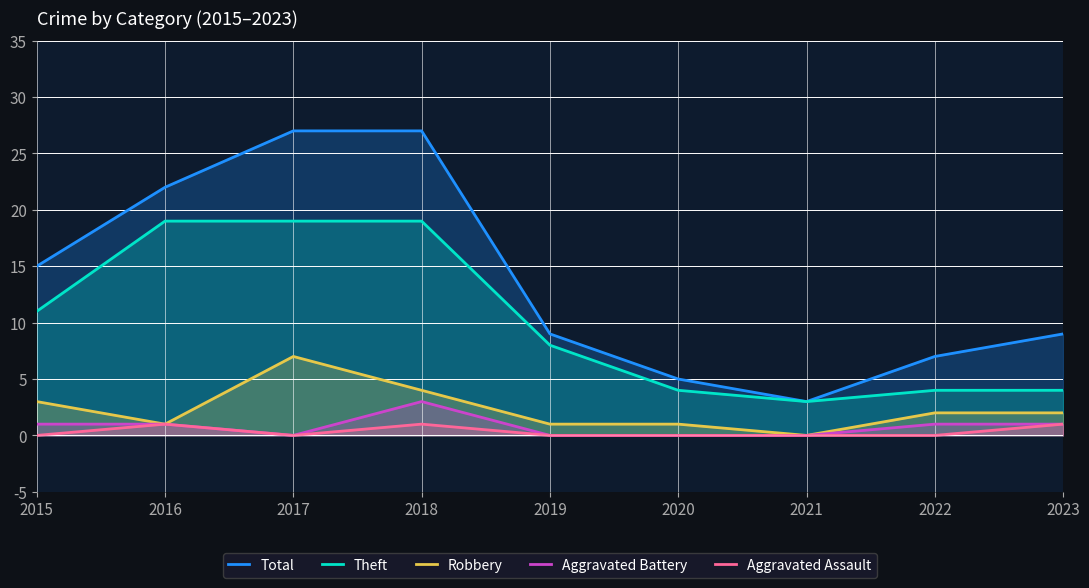

Count the Aggravated Assault values in the range 0 to 1.

9